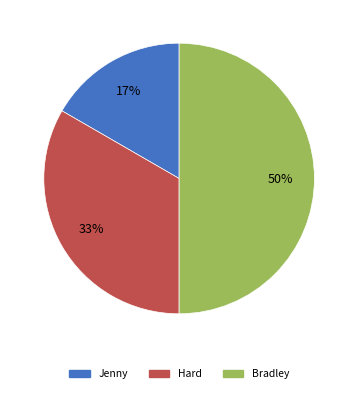

Combined, do Bradley and Jenny account for over 50%?

Yes